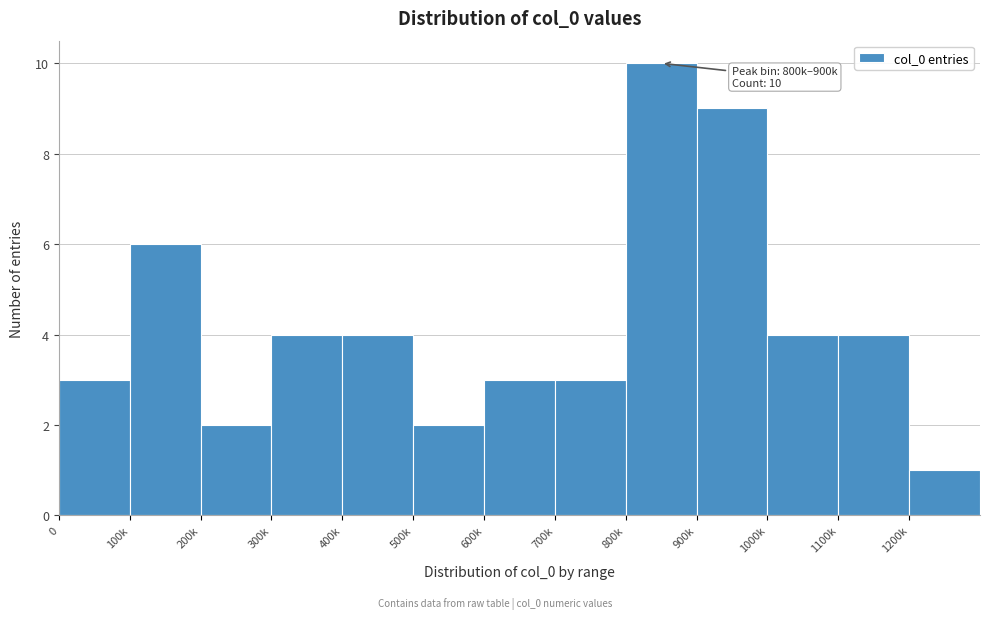

Reading left to right, extract all data points from this chart.

3	6	2	4	4	2	3	3	10	9	4	4	1